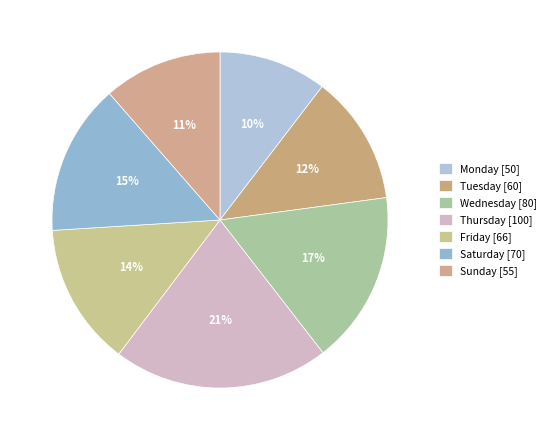

Does Tuesday represent more than half of the total?

No